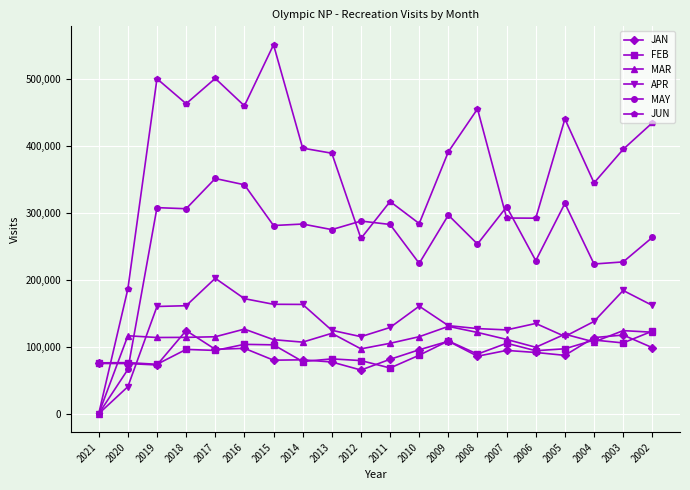

Which series changed the most between 2021 and 2003?

JUN